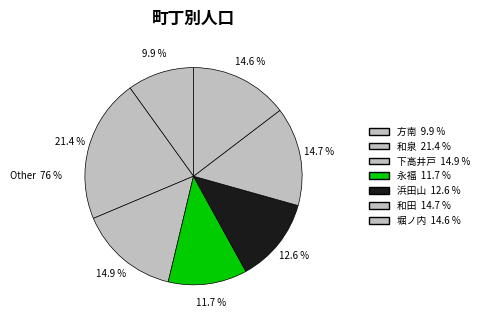

True or false: 和泉 accounts for 10% of the total.

False